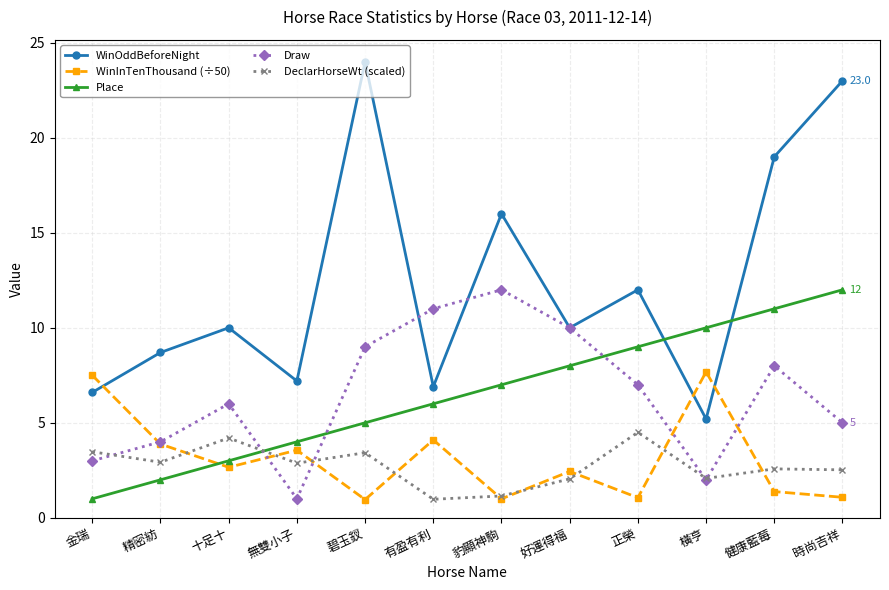

What is the total value across all series at 精密紡?

21.5